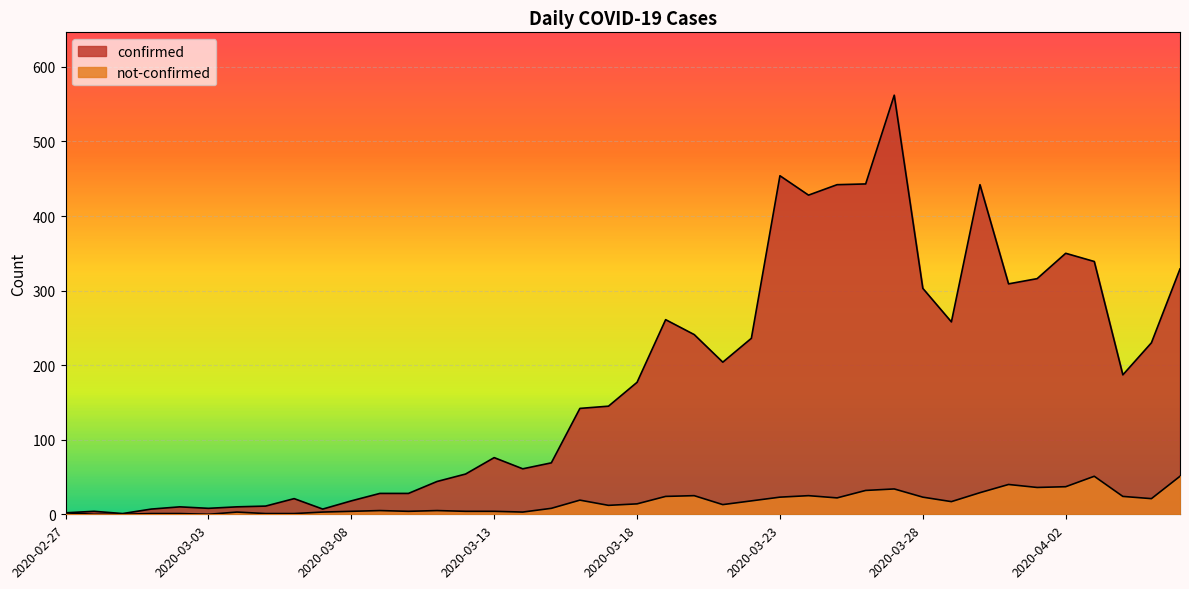

What position from the right is 2020-03-11?

27